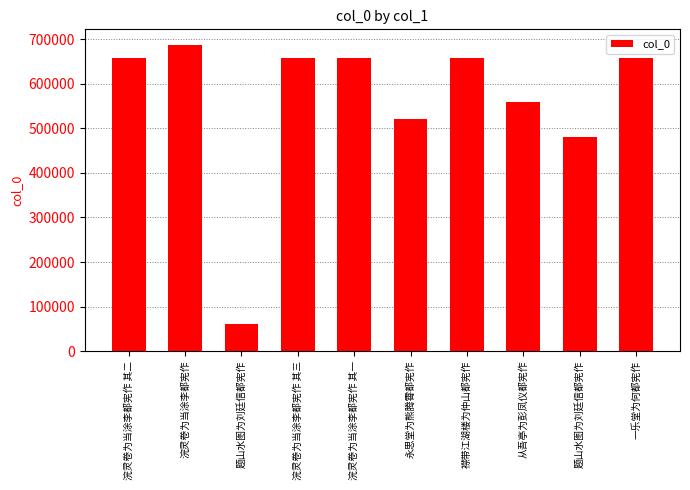

How many categories are shown in the chart?

10